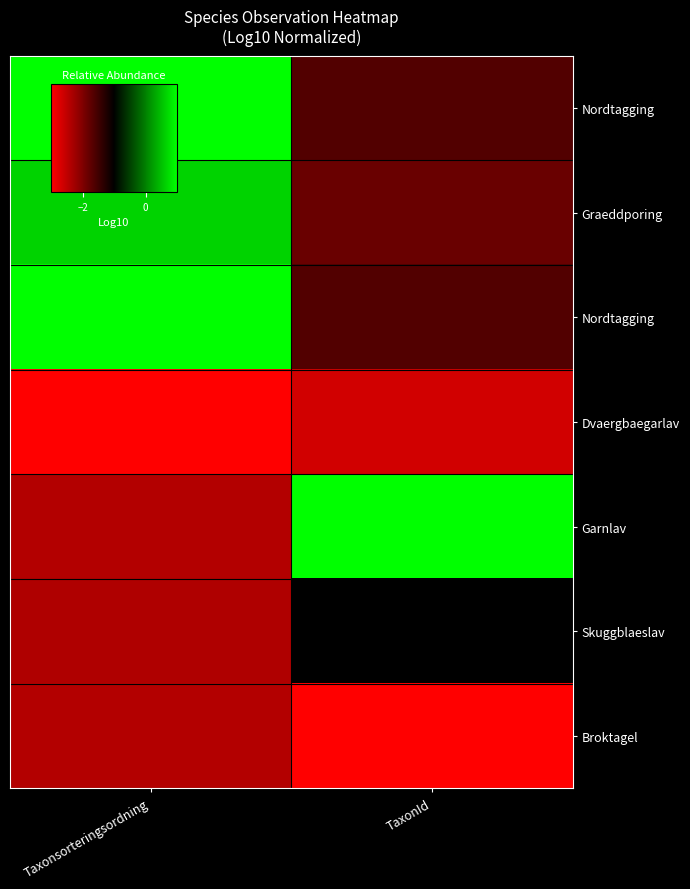

What is the total value across all series at TaxonId?

-10.8